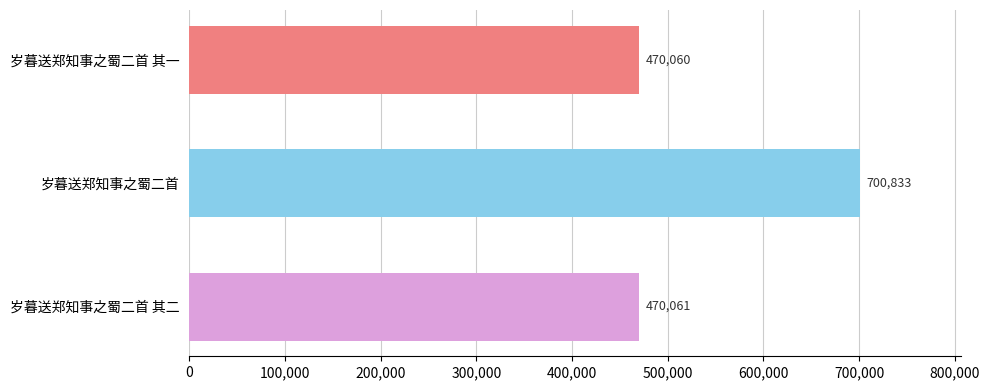

Are the bars horizontal?

Yes